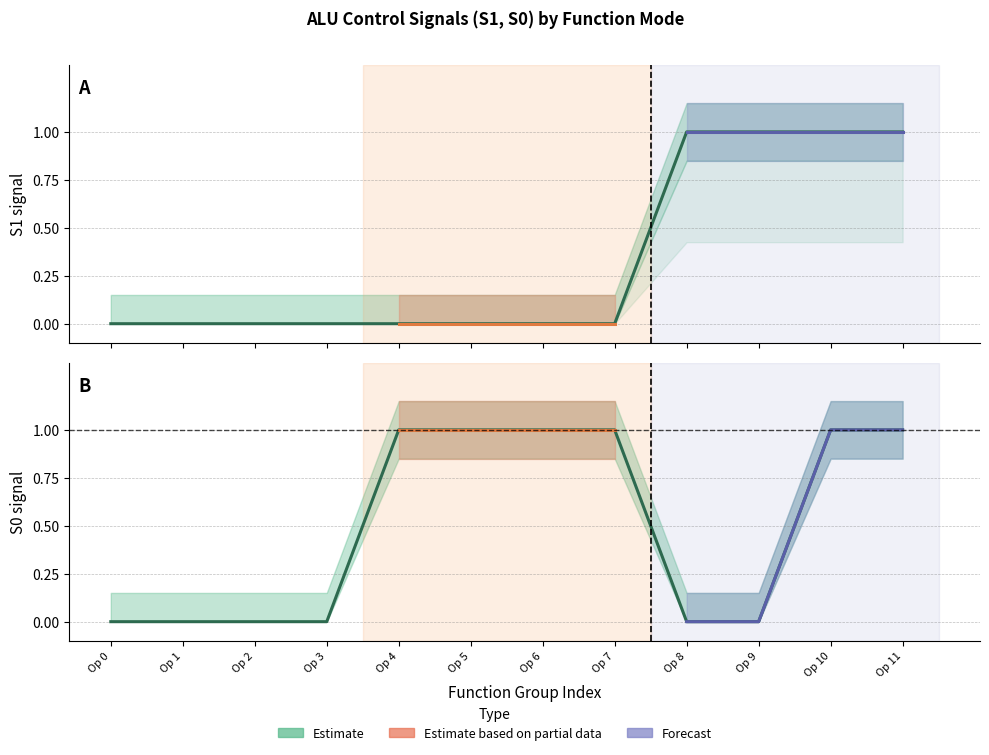

List the labels in order of S0 value, smallest first.

Op 0, Op 1, Op 2, Op 3, Op 8, Op 9, Op 4, Op 5, Op 6, Op 7, Op 10, Op 11